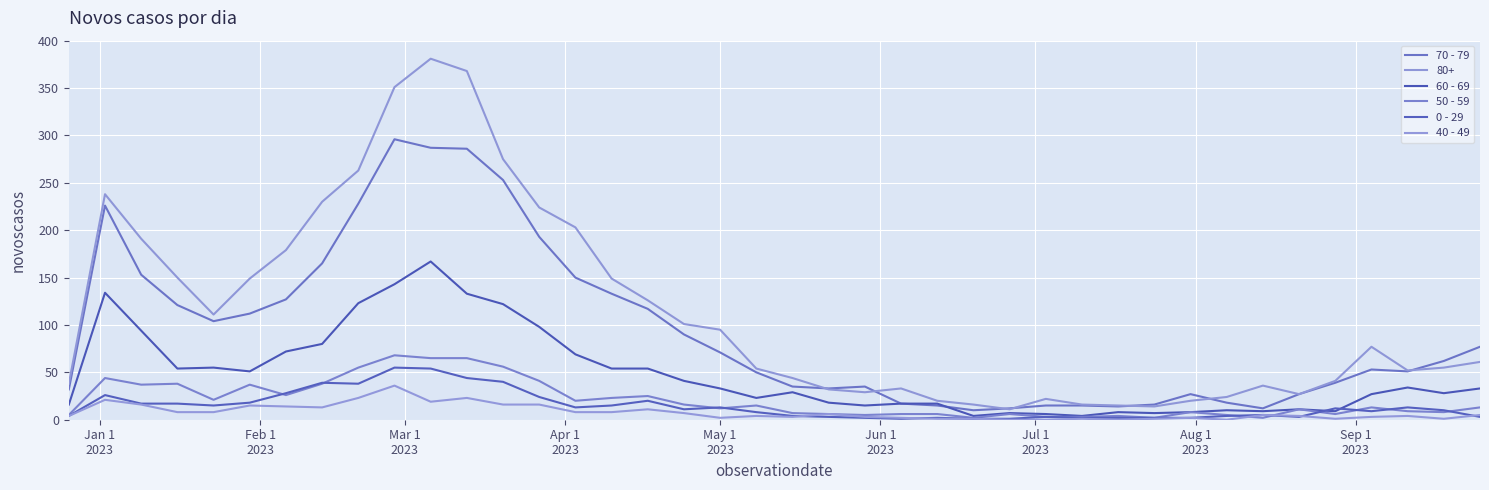

Rank the series by their maximum value, from highest to lowest.

80+, 70 - 79, 60 - 69, 50 - 59, 0 - 29, 40 - 49